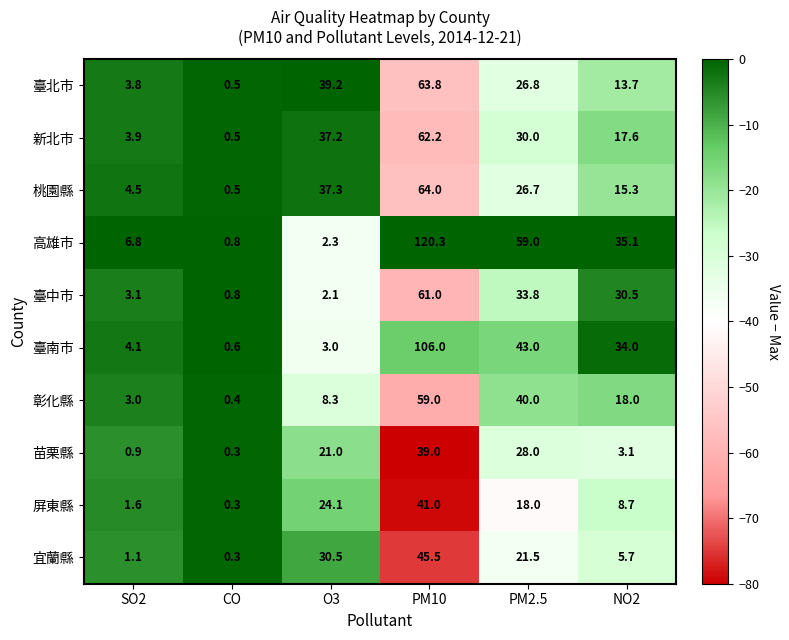

Which label corresponds to the smallest value in the chart?

CO